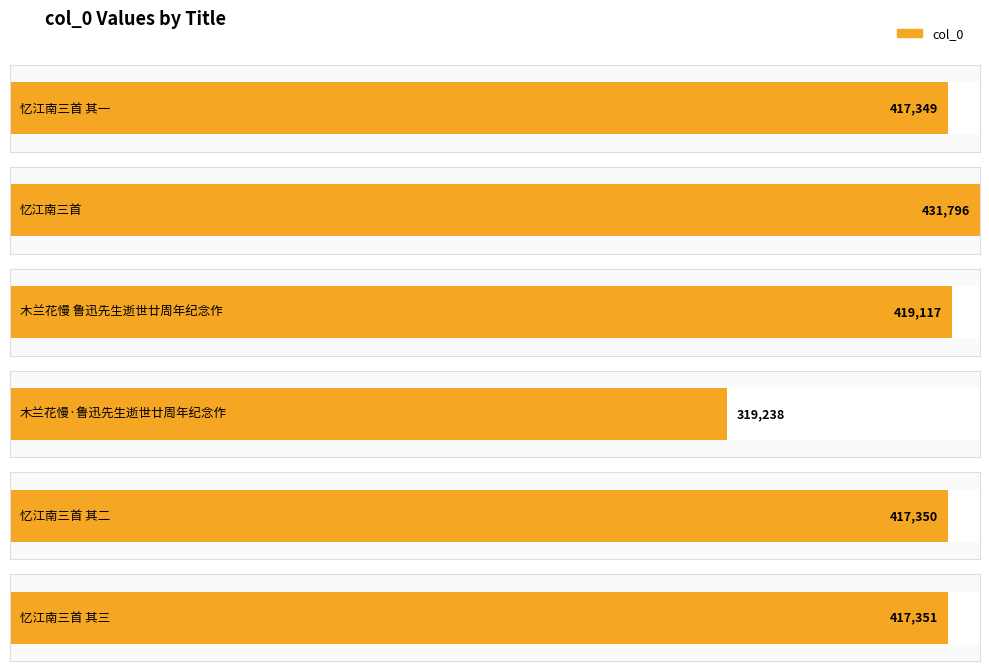

Reading left to right, extract all data points from this chart.

忆江南三首 其一=417349	忆江南三首=431796	木兰花慢 鲁迅先生逝世廿周年纪念作=419117	木兰花慢·鲁迅先生逝世廿周年纪念作=319238	忆江南三首 其二=417350	忆江南三首 其三=417351